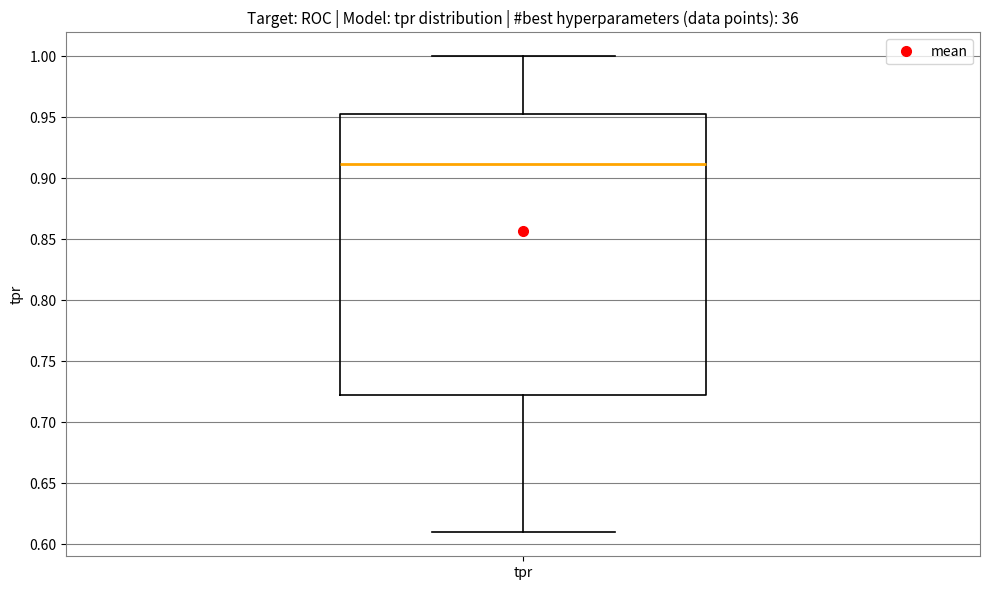

Read this box plot against the y-axis: the position of the median line, the range covered by the box, and the ends of both whiskers. The values are not printed on the chart, so give them approximately, as read against the axis.

median 0.910, box 0.720 to 0.955, whiskers 0.610 to 1.000